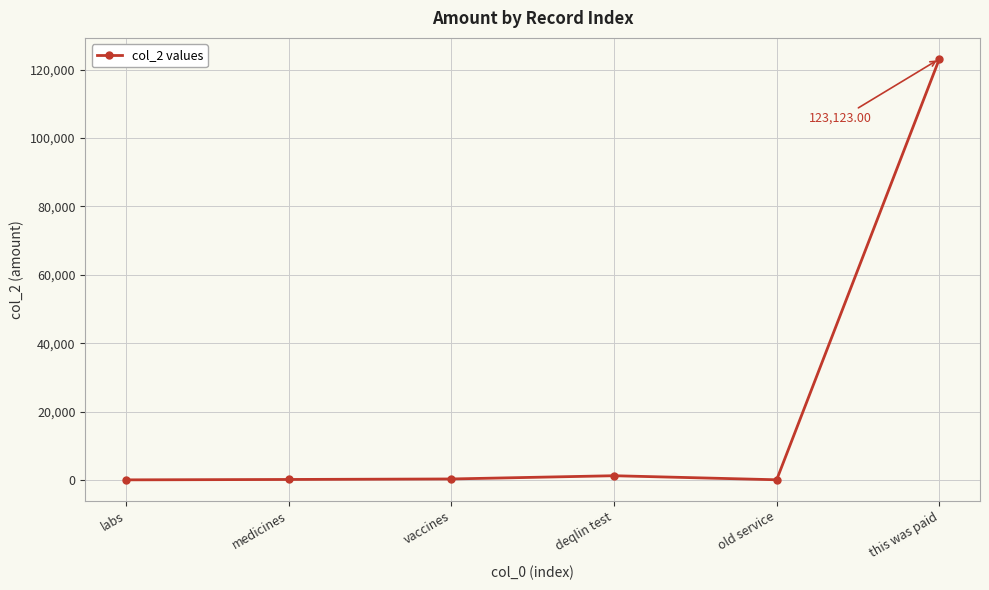

Which has a higher value, deqlin test or this was paid?

this was paid